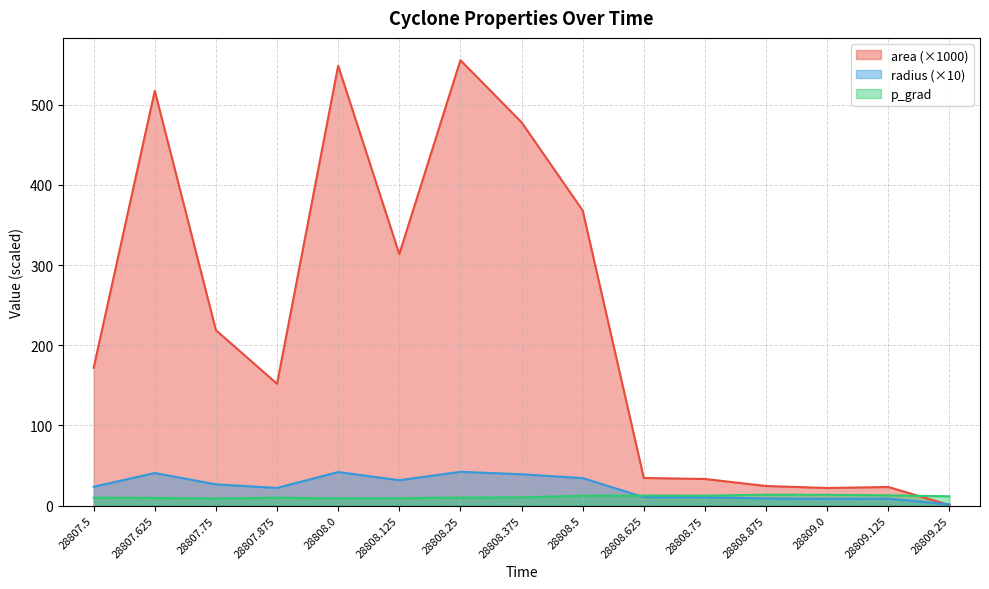

After their last crossing, which series has the higher values: p_grad or area?

p_grad